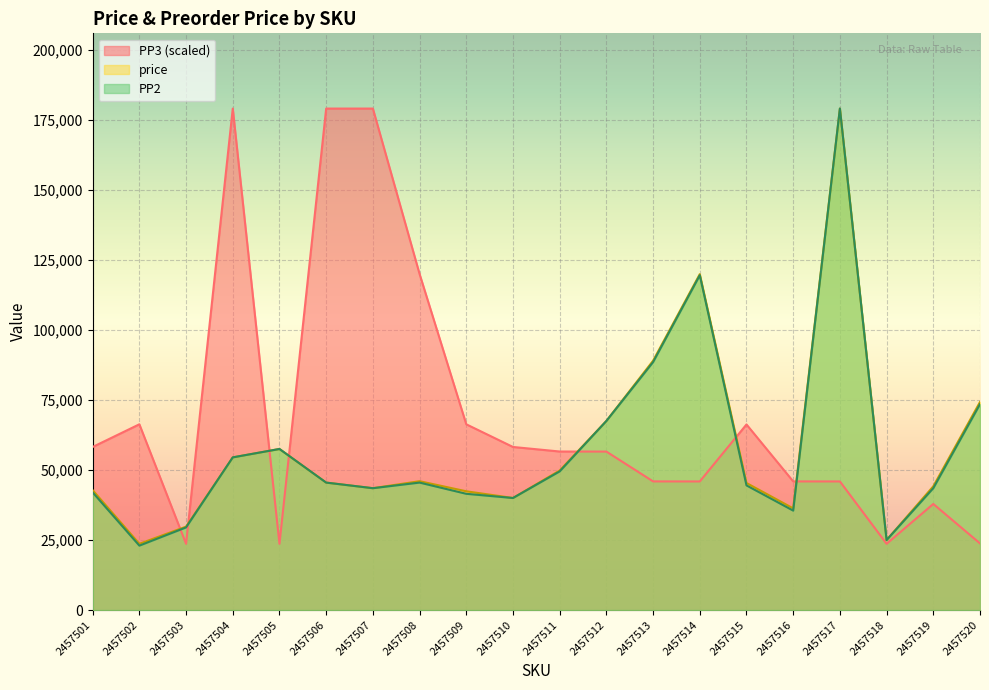

What is the sum of all PP2 values?

1148500.0